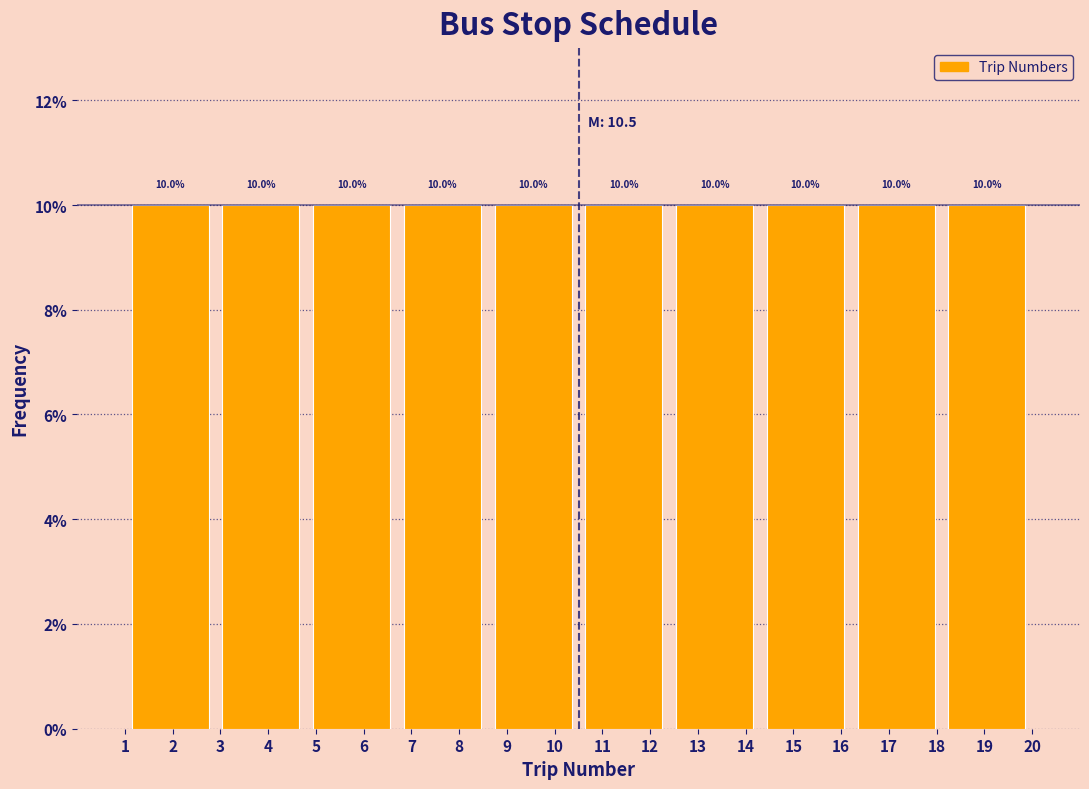

Reading left to right, list every bar in this chart as the range it spans on the x-axis followed by its height.

1.0 to 2.9: 10.0
2.9 to 4.8: 10.0
4.8 to 6.7: 10.0
6.7 to 8.6: 10.0
8.6 to 10.5: 10.0
10.5 to 12.4: 10.0
12.4 to 14.3: 10.0
14.3 to 16.2: 10.0
16.2 to 18.1: 10.0
18.1 to 20.0: 10.0